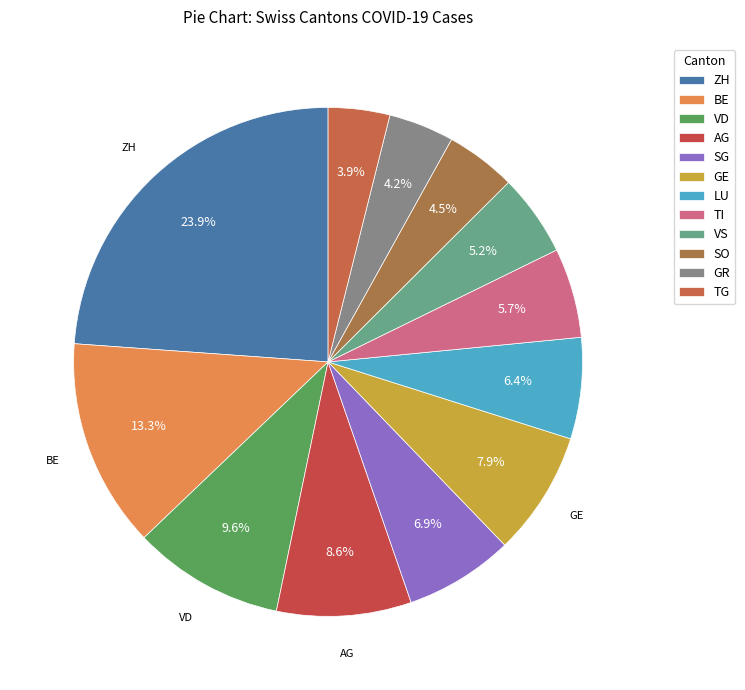

To the nearest percent, what is the difference between the largest and smallest slice percentages?

20%